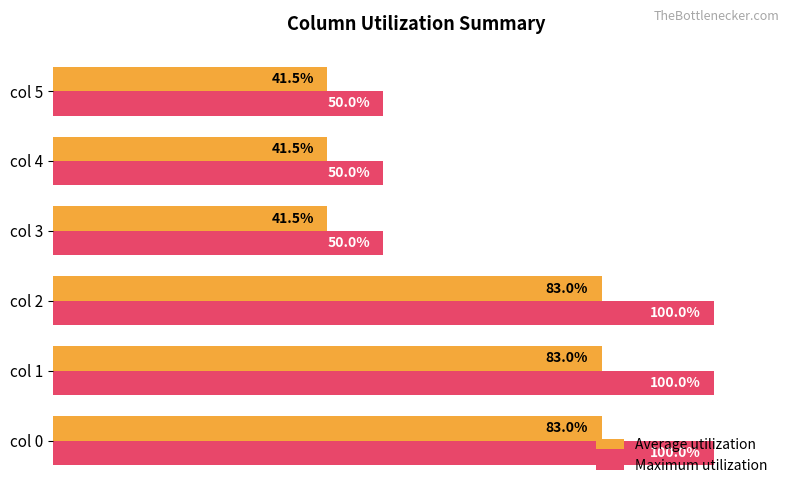

Which series has the largest total across all categories?

Maximum utilization